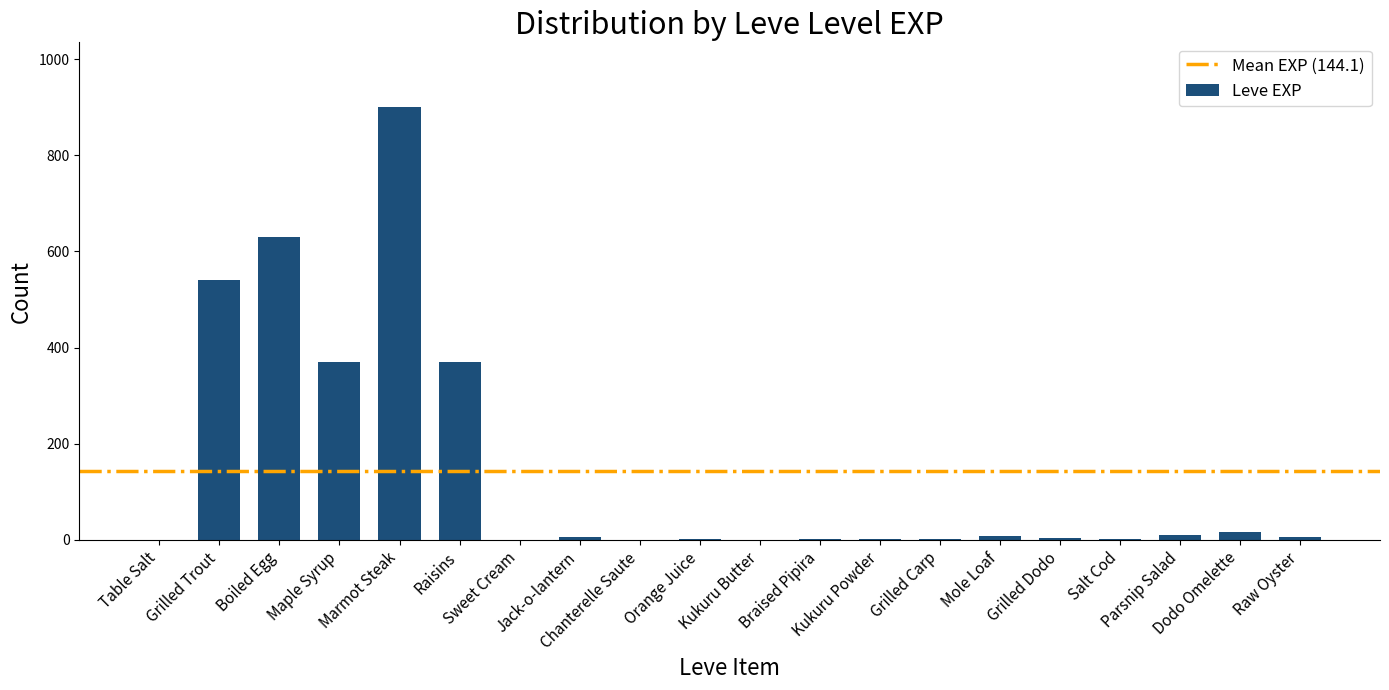

What is the sum of all values?

2881